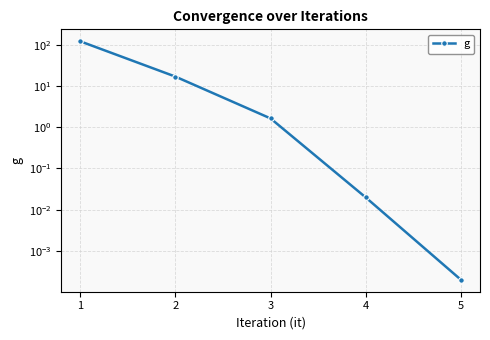

Does the chart display data point markers on the line(s)?

Yes